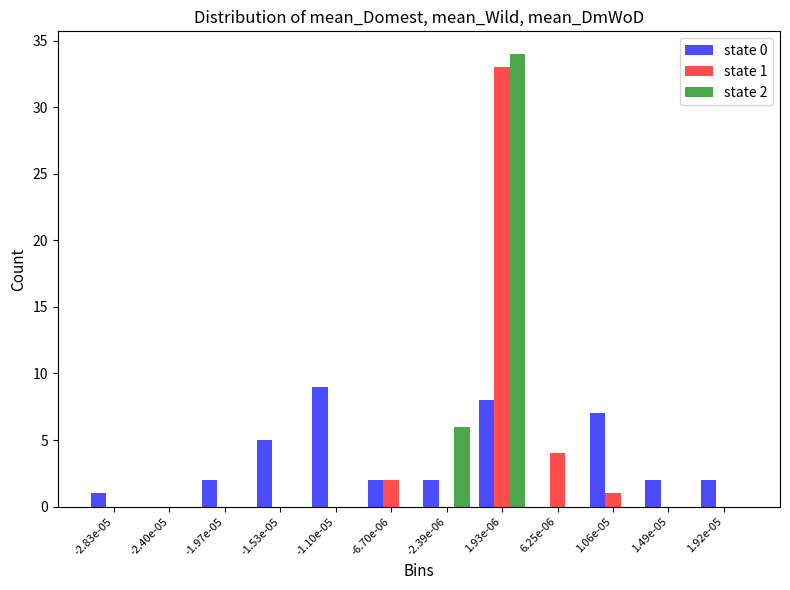

At which category is the sum across all series the highest?

1.93e-06